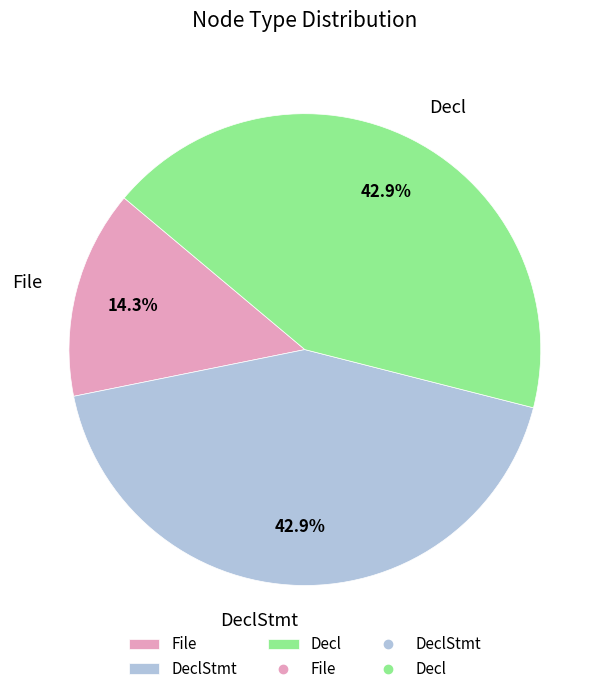

Which category has the smallest portion of the pie?

File